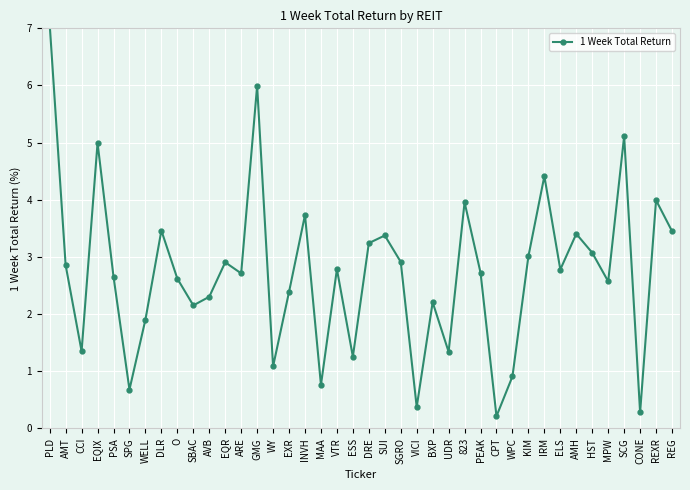

Reading left to right, list all the values displayed in this chart.

7.1	2.9	1.3	5.0	2.7	0.7	1.9	3.5	2.6	2.2	2.3	2.9	2.7	6.0	1.1	2.4	3.7	0.8	2.8	1.3	3.2	3.4	2.9	0.4	2.2	1.3	4.0	2.7	0.2	0.9	3.0	4.4	2.8	3.4	3.1	2.6	5.1	0.3	4.0	3.5